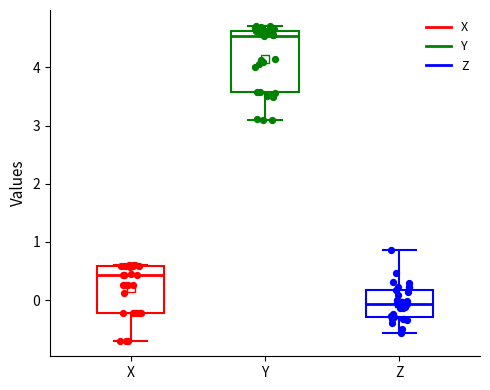

Reading left to right, read every box against the y-axis: the position of its median line, the range the box covers, and the ends of its whiskers. The values are not printed on the chart, so give them approximately, as read against the axis.

X: median 0.4, box -0.2 to 0.6, whiskers -0.7 to 0.6
Y: median 4.5, box 3.6 to 4.6, whiskers 3.1 to 4.7
Z: median -0.1, box -0.3 to 0.2, whiskers -0.6 to 0.9